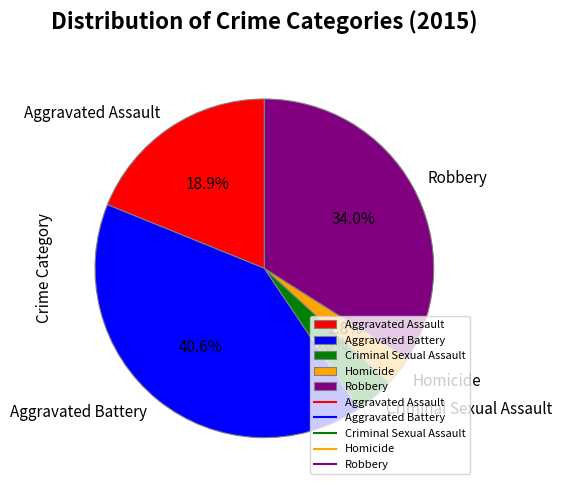

What percentage is NOT represented by Criminal Sexual Assault?

96.2%